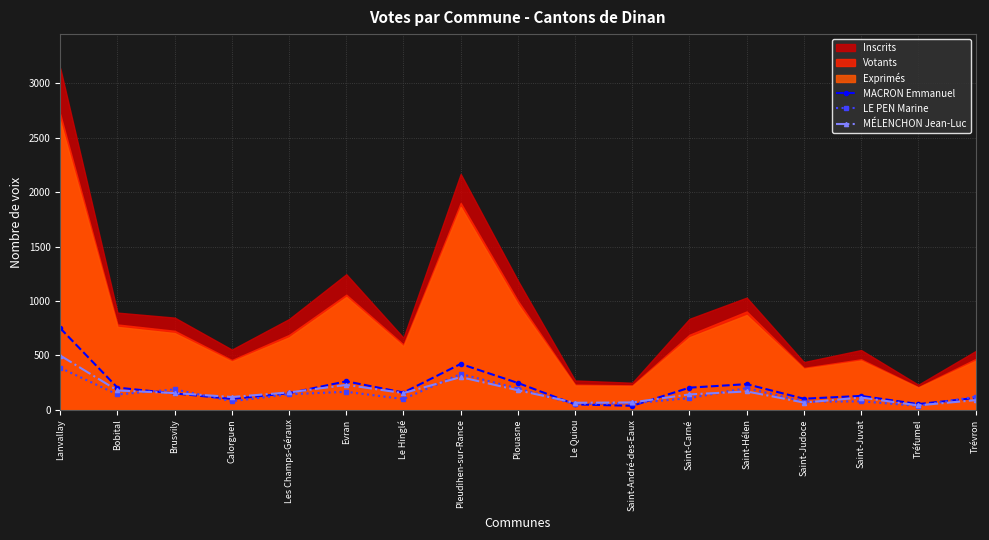

The value of MACRON Emmanuel at Pleudihen-sur-Rance is 171. True or false?

False